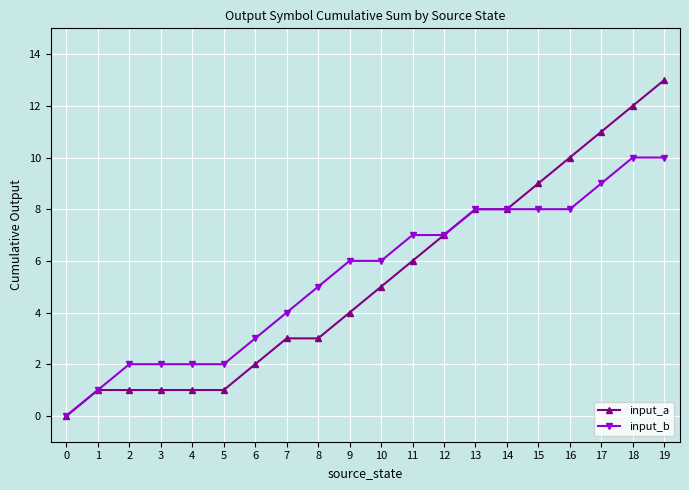

What is the total value across all series at 15?

17